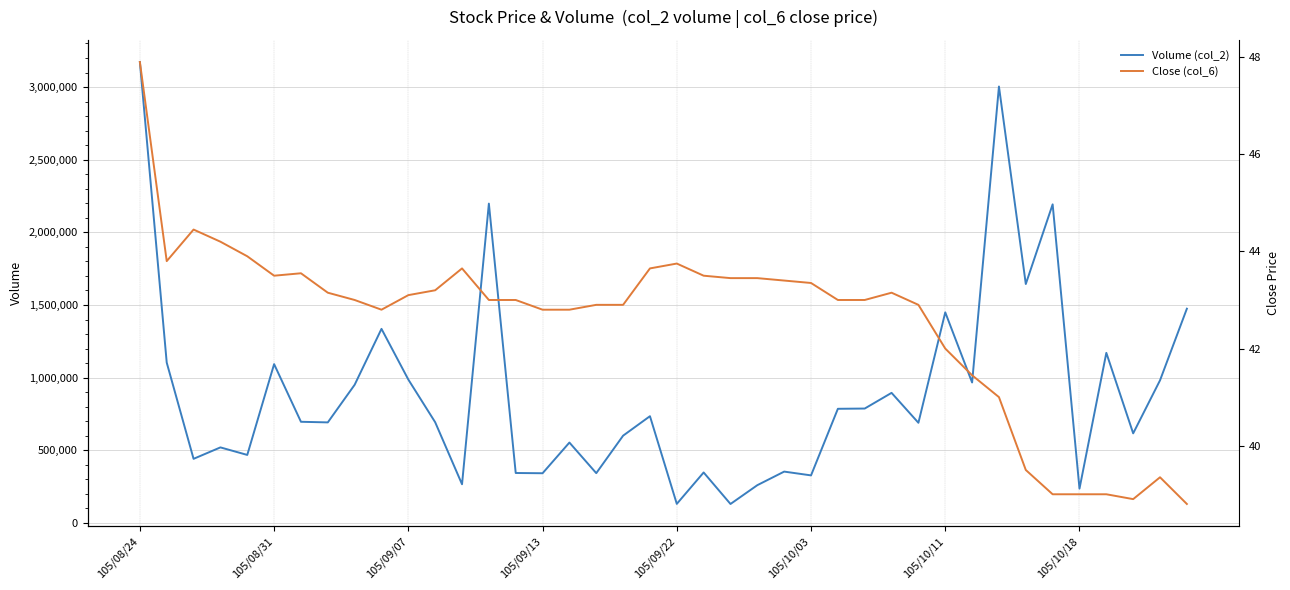

How many interior local peaks does the Volume (col_2) series have?

13